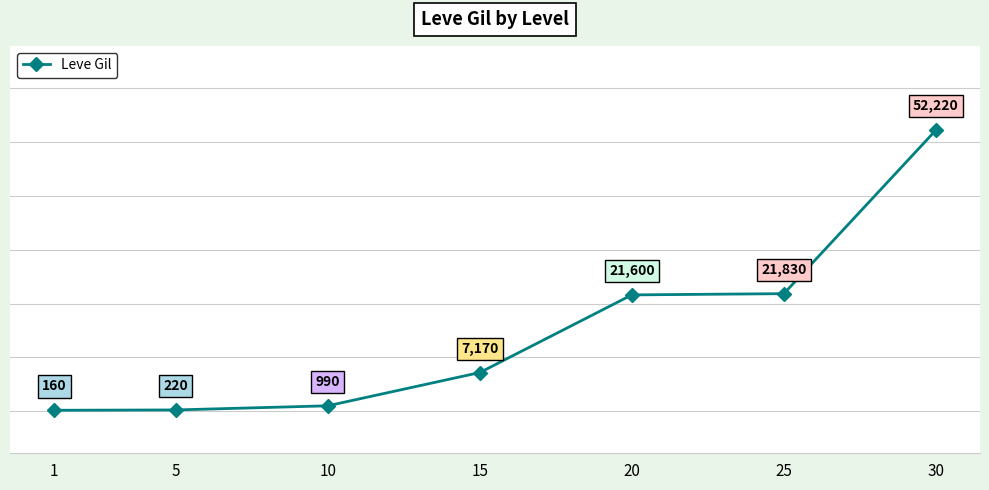

True or false: there are more than 2 points higher than both neighbors.

False